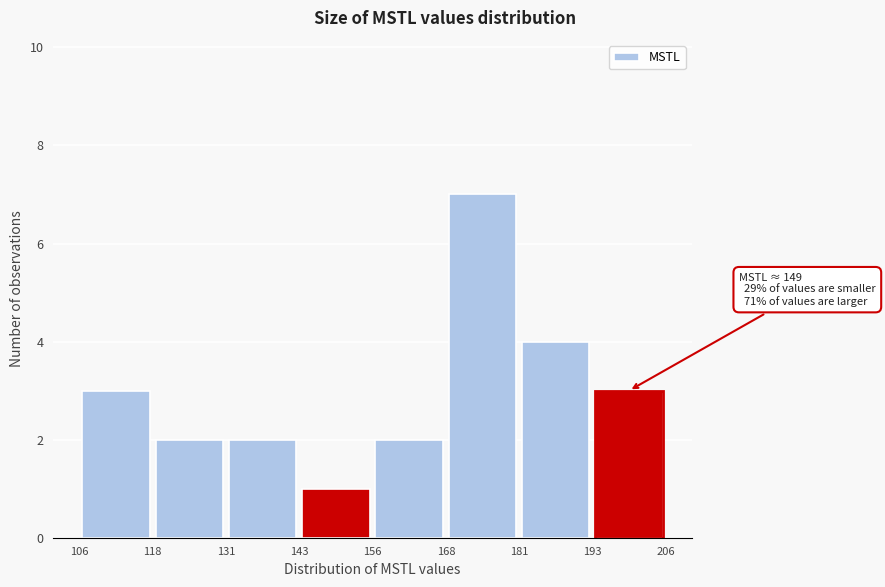

Which range on the x-axis has the tallest bar?

168 to 181